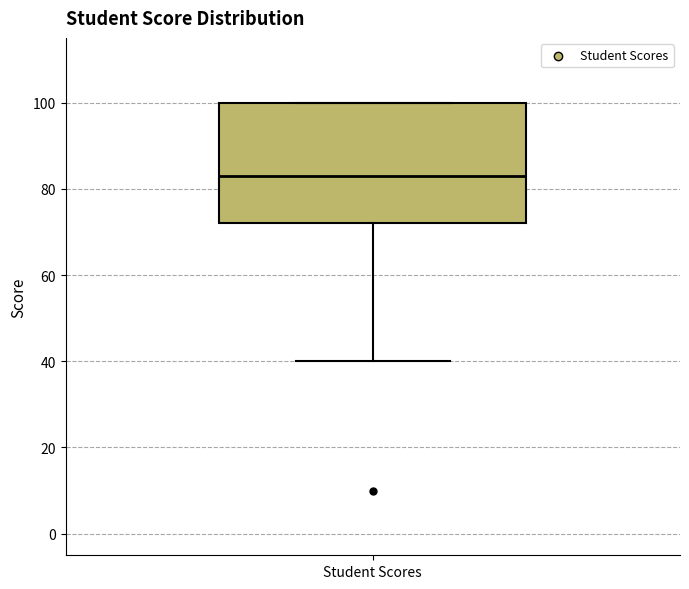

Read this box plot against the y-axis: the position of the median line, the range covered by the box, and the ends of both whiskers. The values are not printed on the chart, so give them approximately, as read against the axis.

median 84, box 72 to 100, whiskers 40 to 100